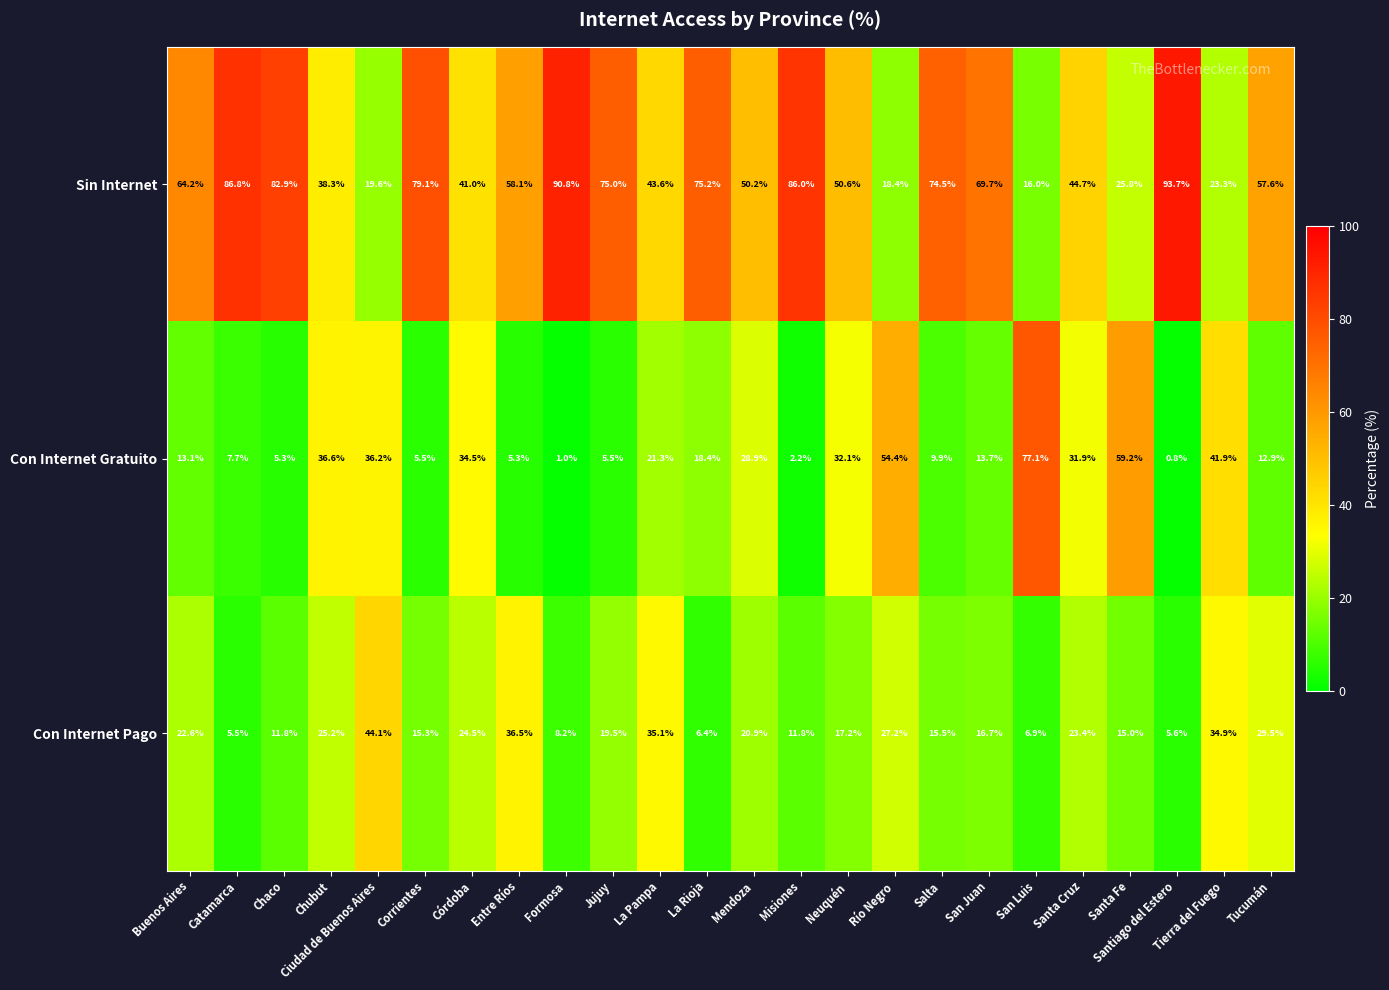

Where does the Con Internet Pago series first go above 19?

Buenos Aires